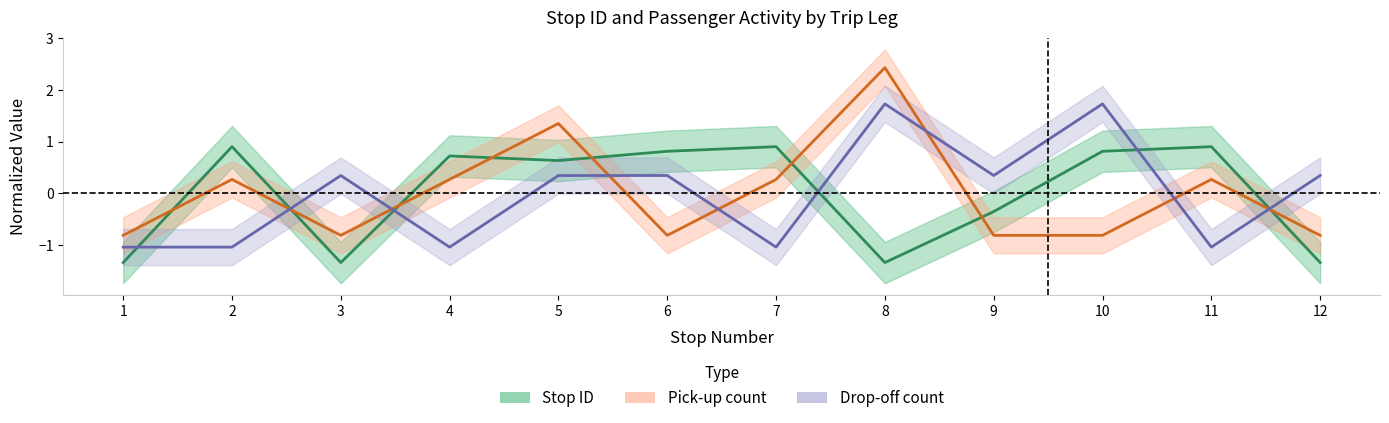

Read the pick_up_count value at 8.

2.4